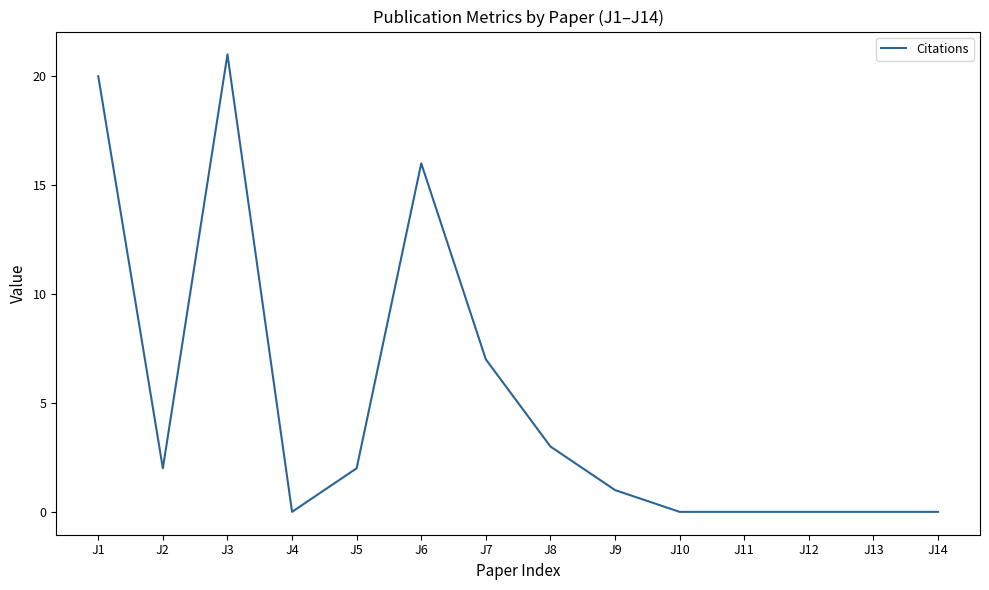

Reading left to right, list all the values displayed in this chart.

20	2	21	0	2	16	7	3	1	0	0	0	0	0